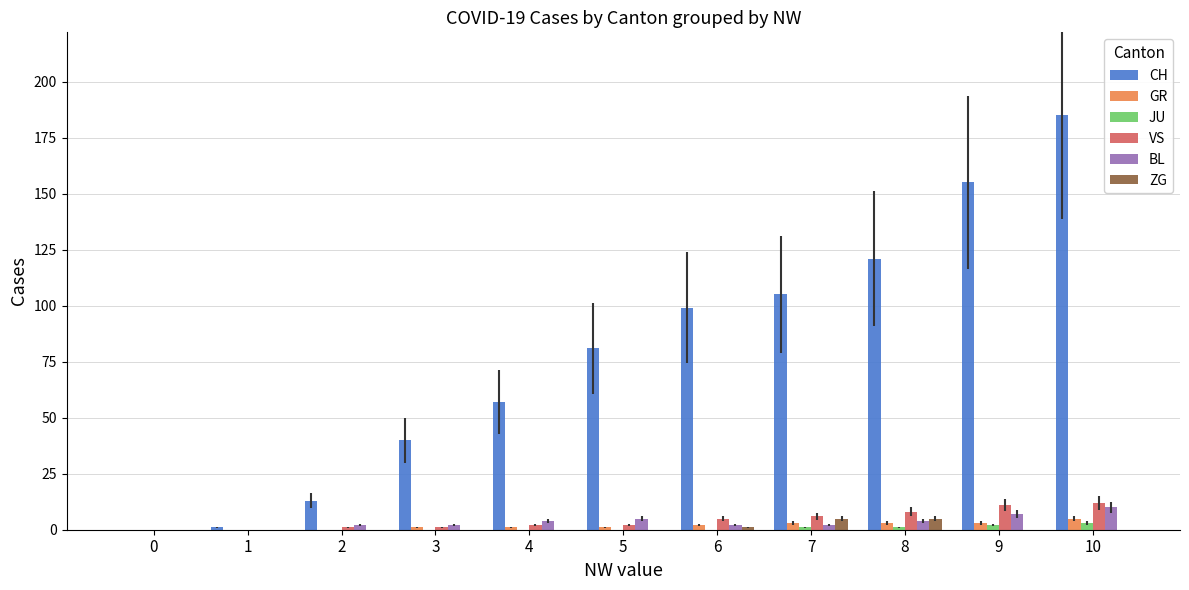

Which category has the highest value across all series?

10